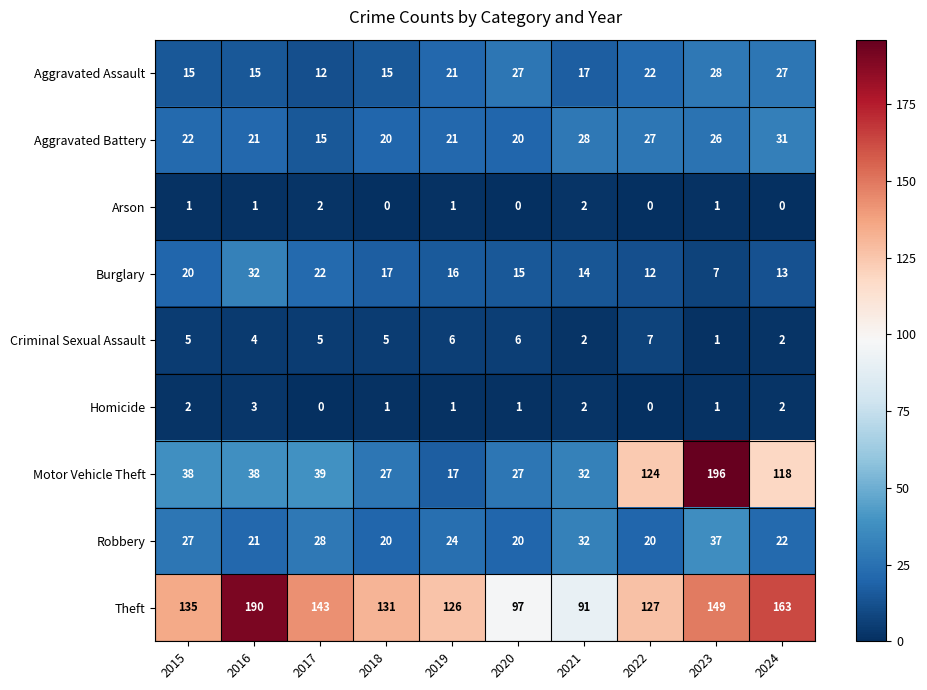

How many distinct data groups are displayed?

9